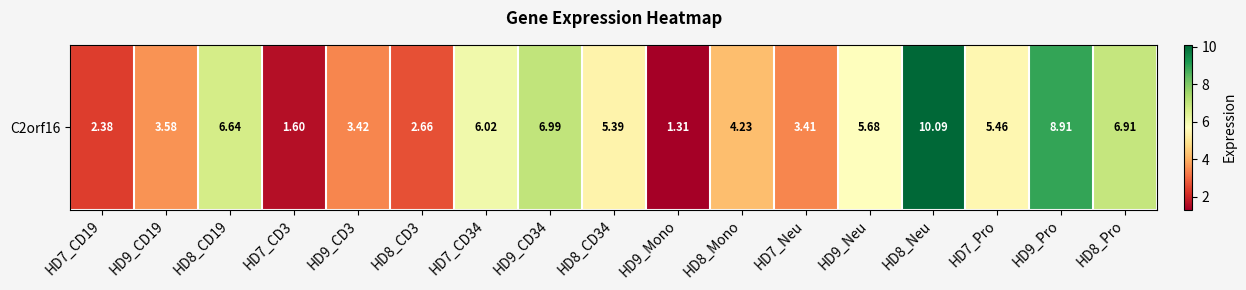

What is the average value?

5.0